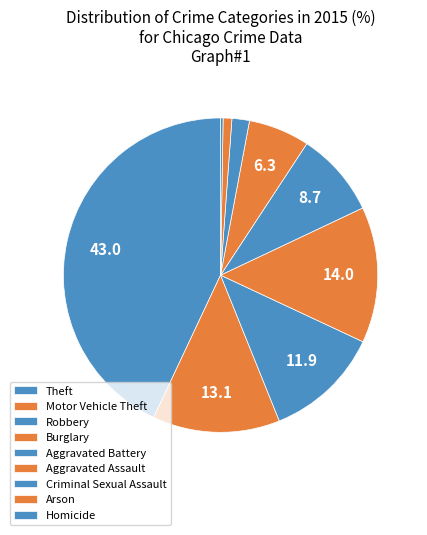

To the nearest percent, what is the difference between the Robbery and Criminal Sexual Assault slice percentages?

10%